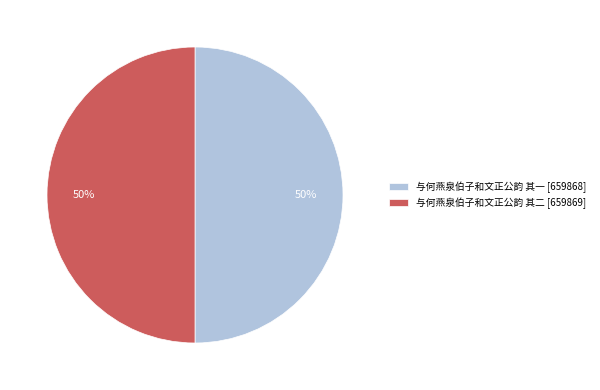

Count the number of slices in the pie.

2